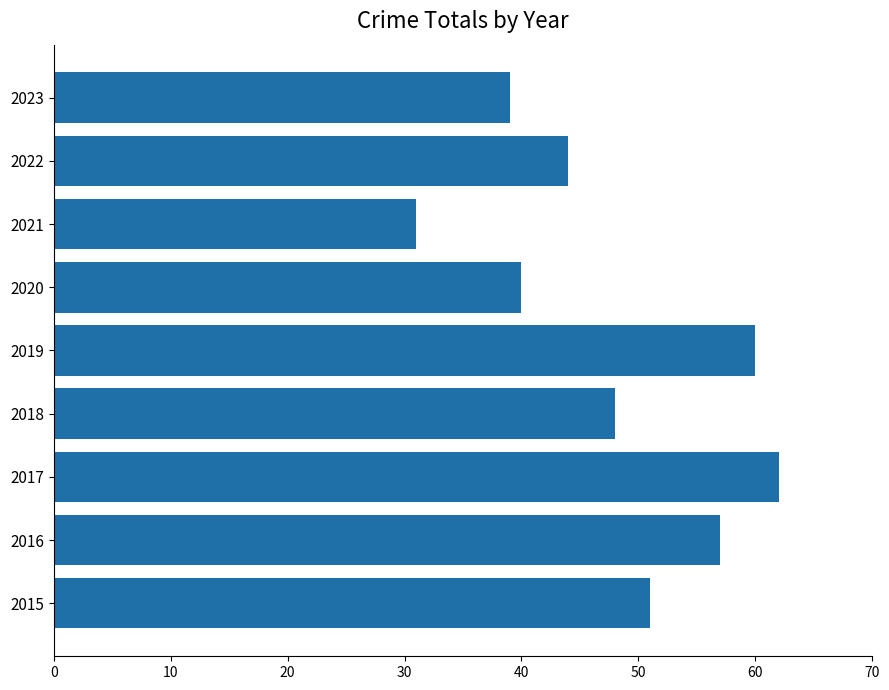

Between 2019 and 2017, which is larger?

2017